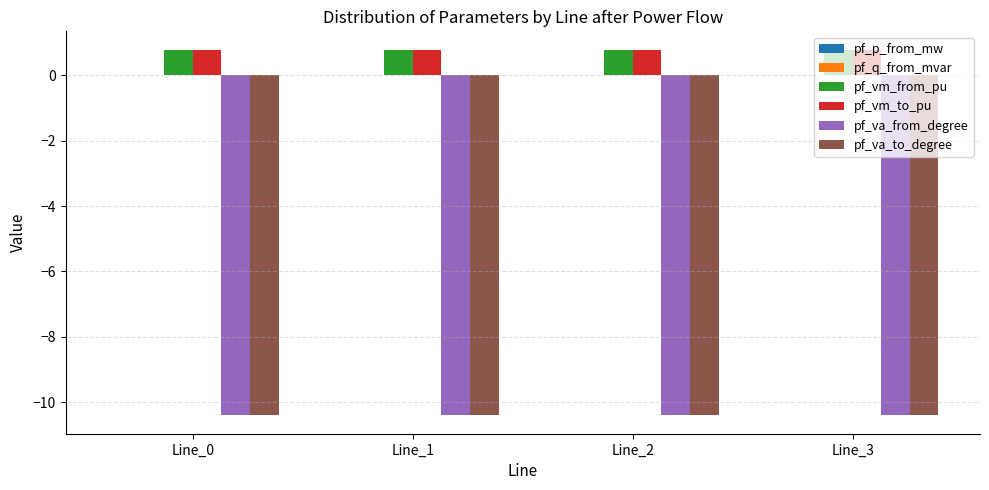

What is the maximum value shown in the chart?

0.8